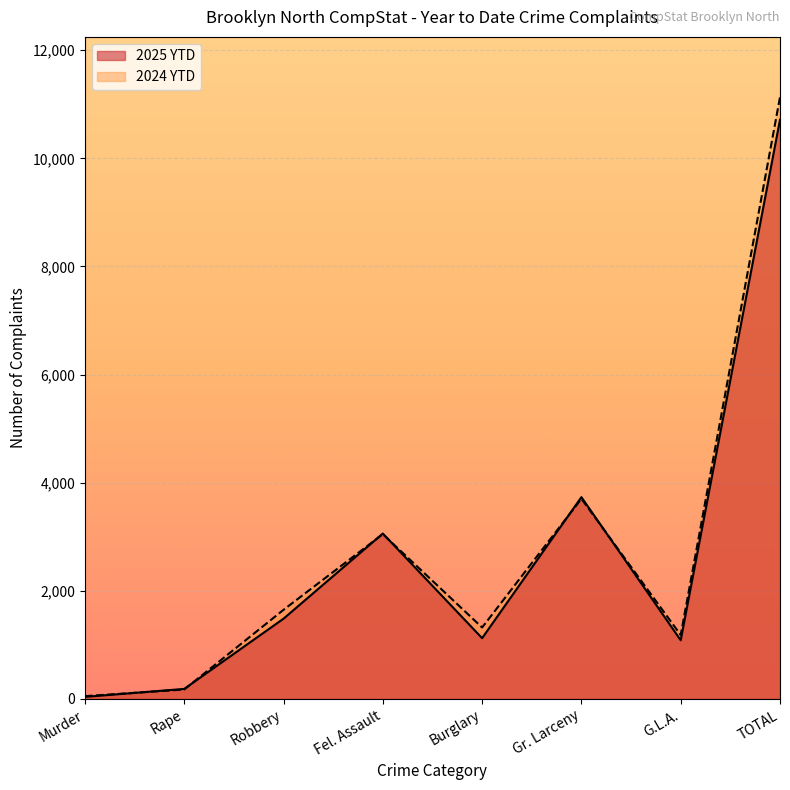

Which series has the widest spread of values?

2024 YTD